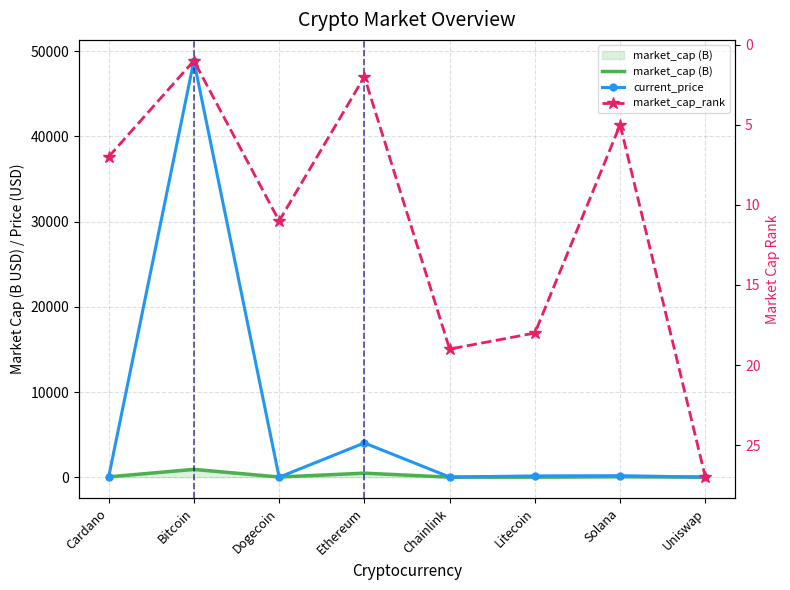

What are all the series names shown in the legend?

market_cap (B), current_price, market_cap_rank